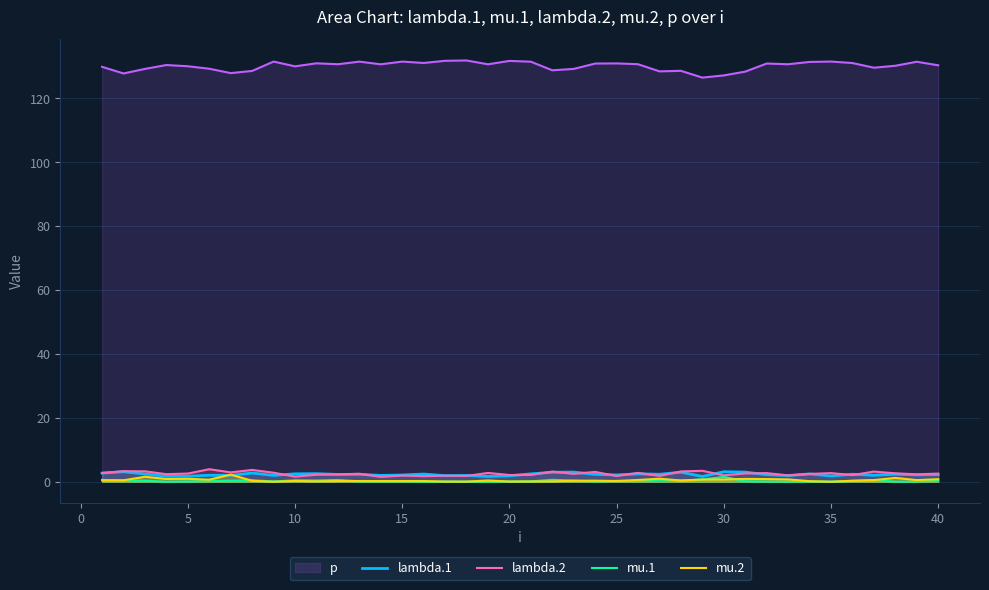

True or false: p has a value of 127.2 at 30.

True